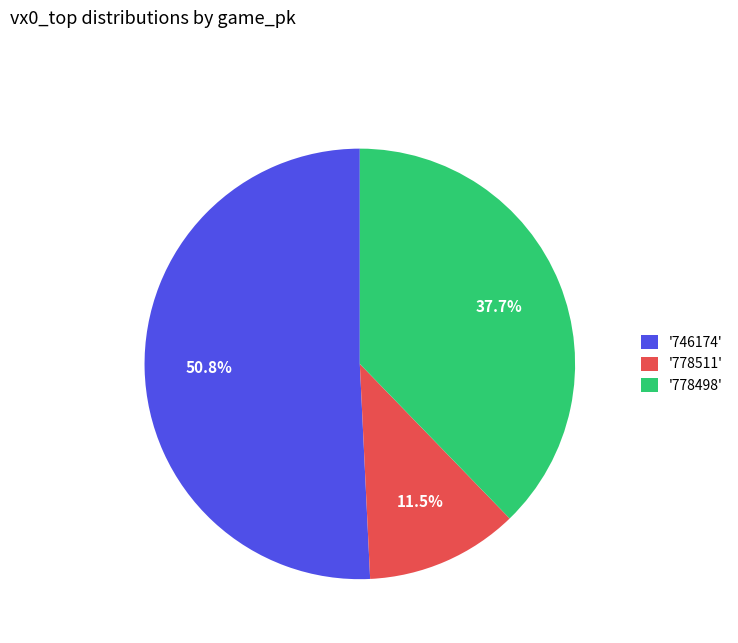

Which category has the biggest portion of the pie?

'746174'